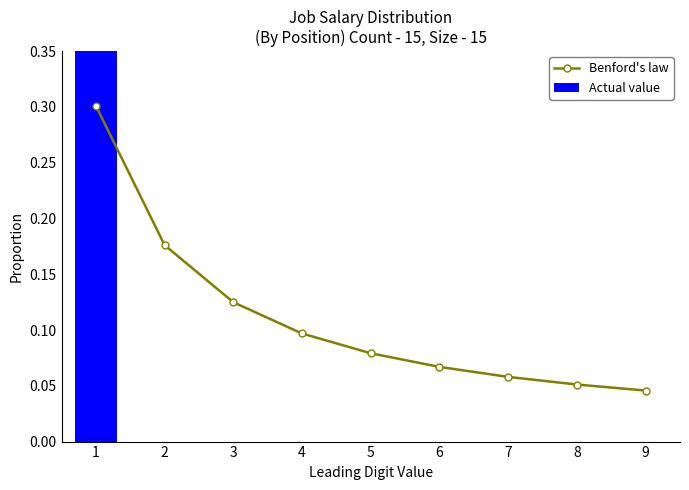

Reading right to left, extract all data points from this chart.

Benford's law: 9=0.0	8=0.1	7=0.1	6=0.1	5=0.1	4=0.1	3=0.1	2=0.2	1=0.3
Actual value: 9=0.0	8=0.0	7=0.0	6=0.0	5=0.0	4=0.0	3=0.0	2=0.0	1=1.0